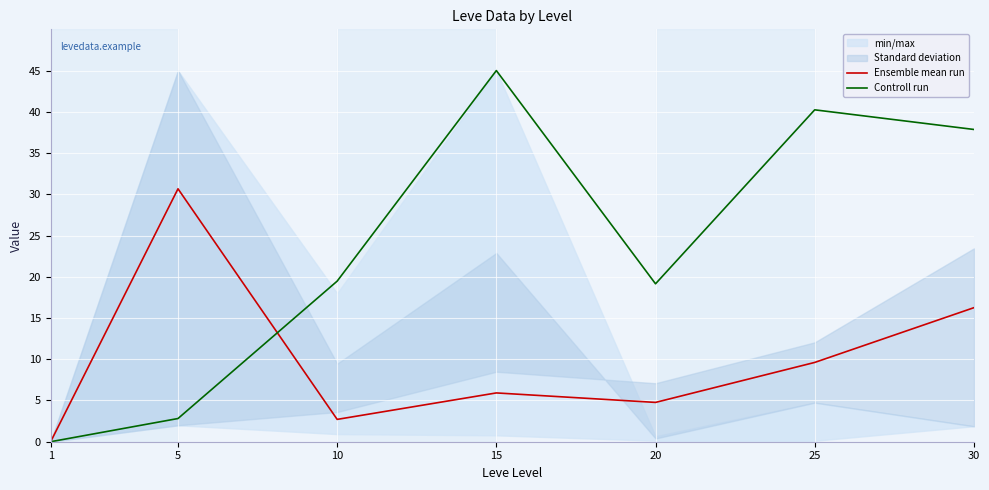

In Controll run, how many points are higher than both neighbors (excluding endpoints)?

2